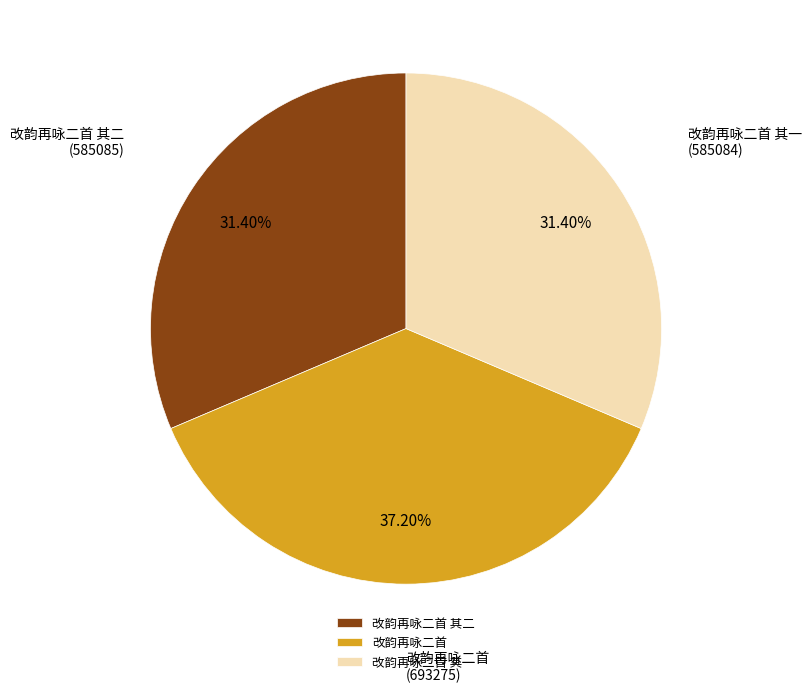

To the nearest percent, what portion does 改韵再咏二首 represent?

37%